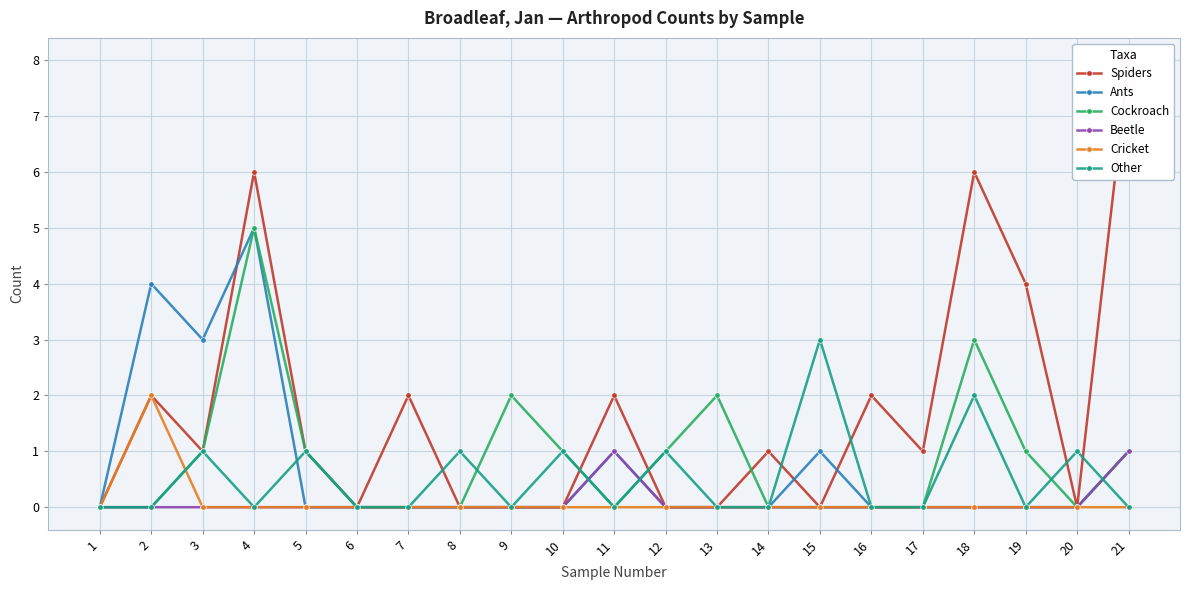

The Cricket series shows 0 at 7. True or false?

True